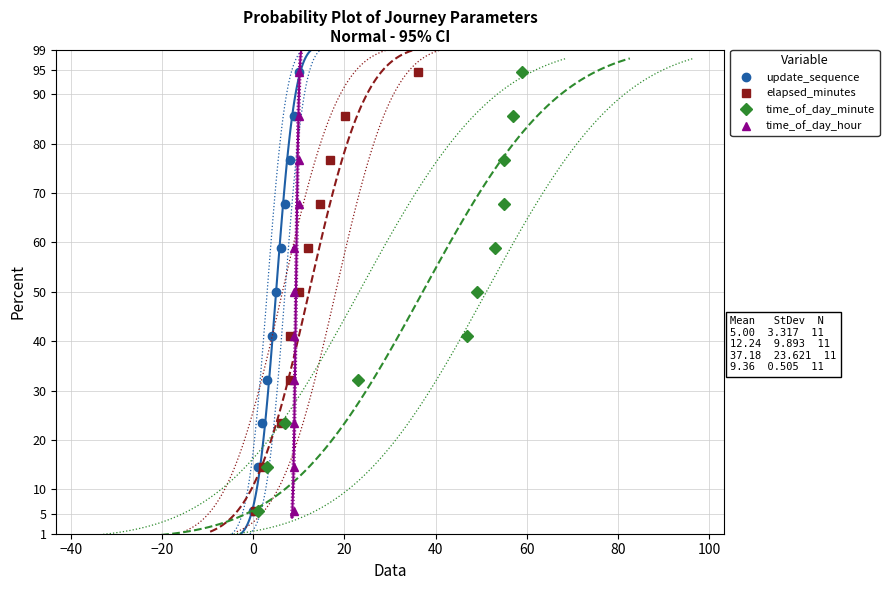

True or false: time_of_day_minute and time_of_day_hour cross at least once.

False